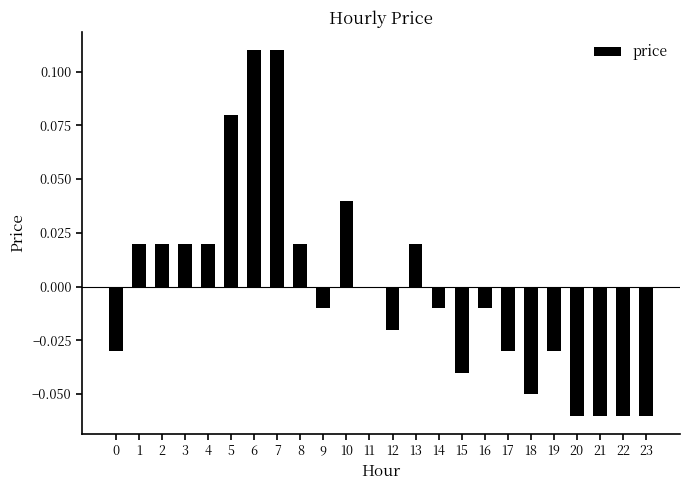

True or false: the data shows -0.0 at 9.

True